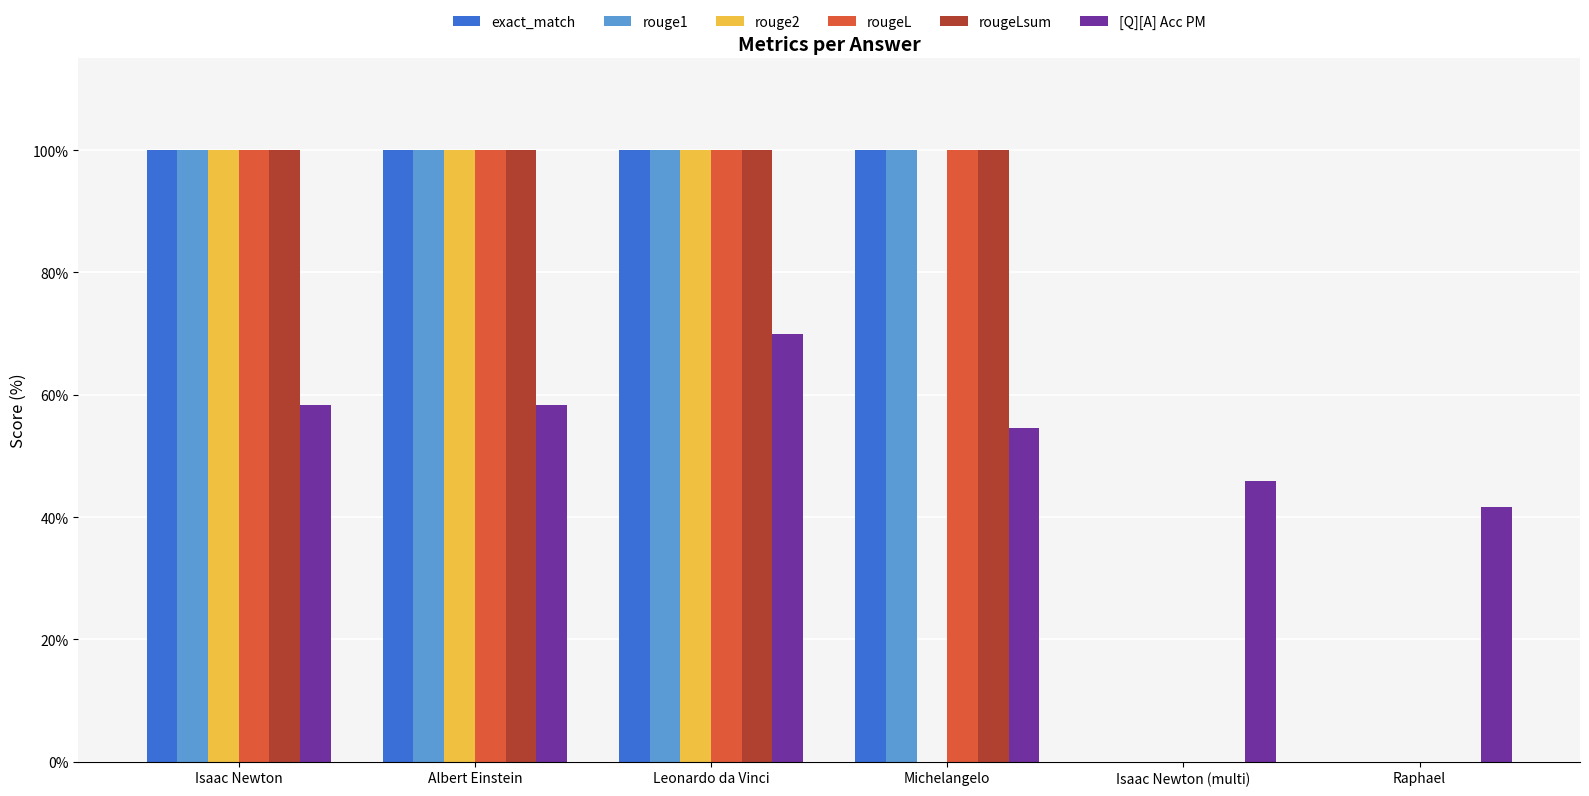

Is it true that exact_match equals 0.0 at Raphael?

True